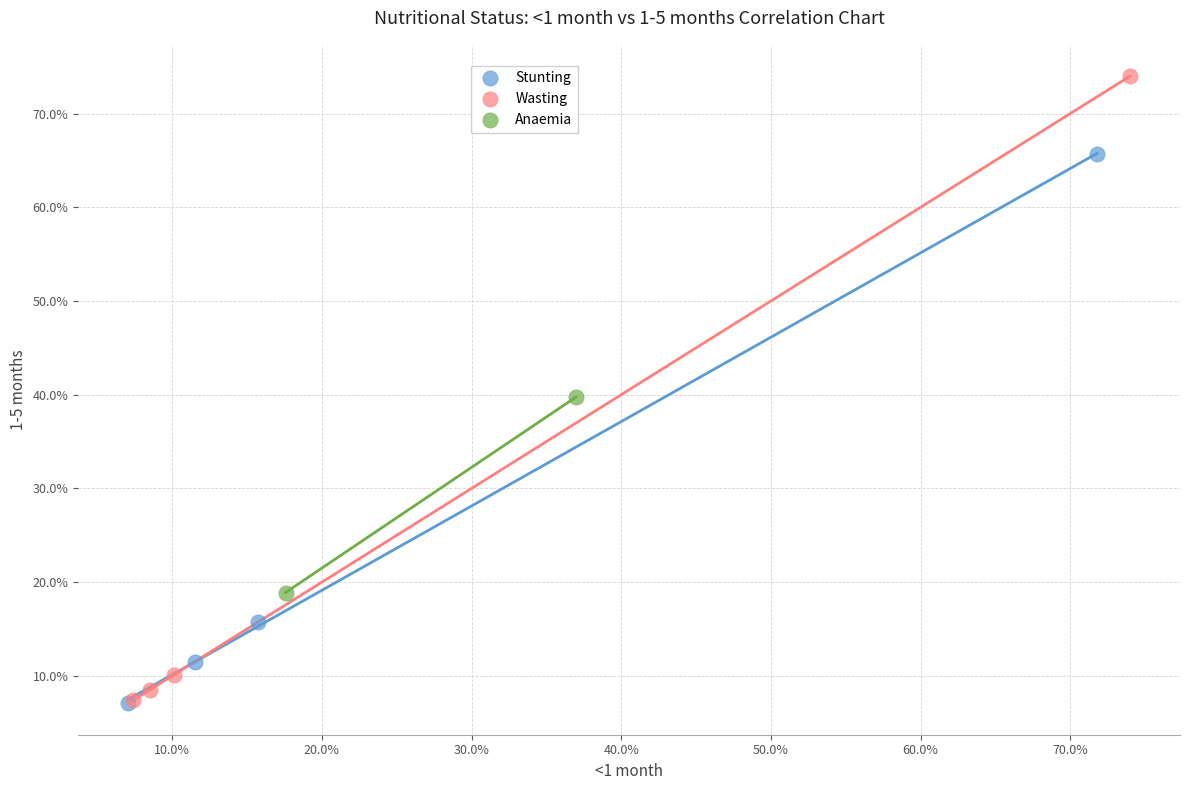

What are all the series names shown in the legend?

Stunting, Wasting, Anaemia